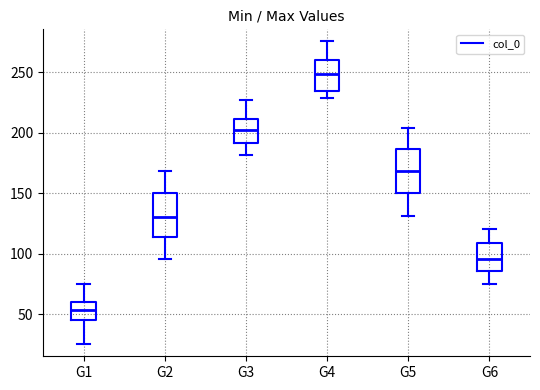

Reading left to right, transcribe this box plot: for each box, give where its median line is, the range the box spans, and where its two whiskers end, as read against the y-axis. The values are not printed on the chart, so give them approximately, as read against the axis.

G1: median 55, box 45 to 60, whiskers 25 to 75
G2: median 130, box 115 to 150, whiskers 95 to 170
G3: median 200, box 190 to 210, whiskers 180 to 225
G4: median 250, box 235 to 260, whiskers 230 to 275
G5: median 170, box 150 to 185, whiskers 130 to 205
G6: median 95, box 85 to 110, whiskers 75 to 120